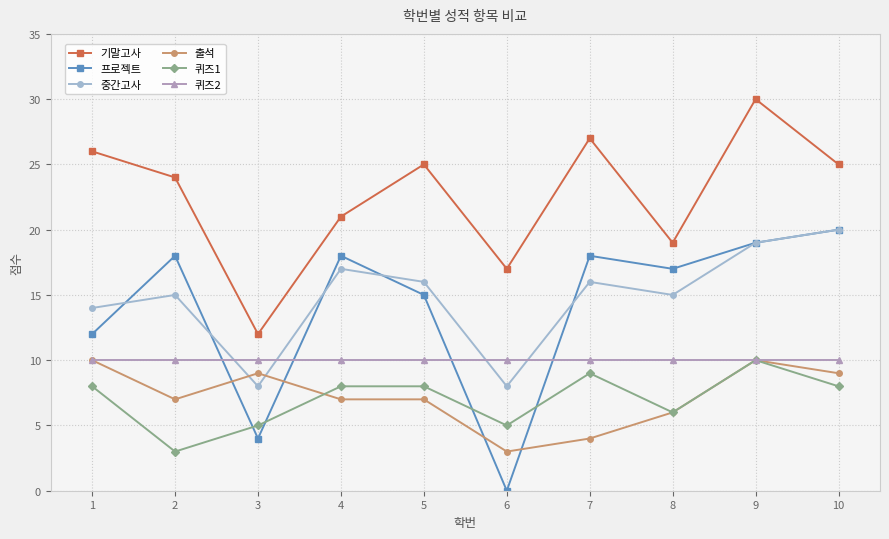

What is the maximum value shown in the chart?

30